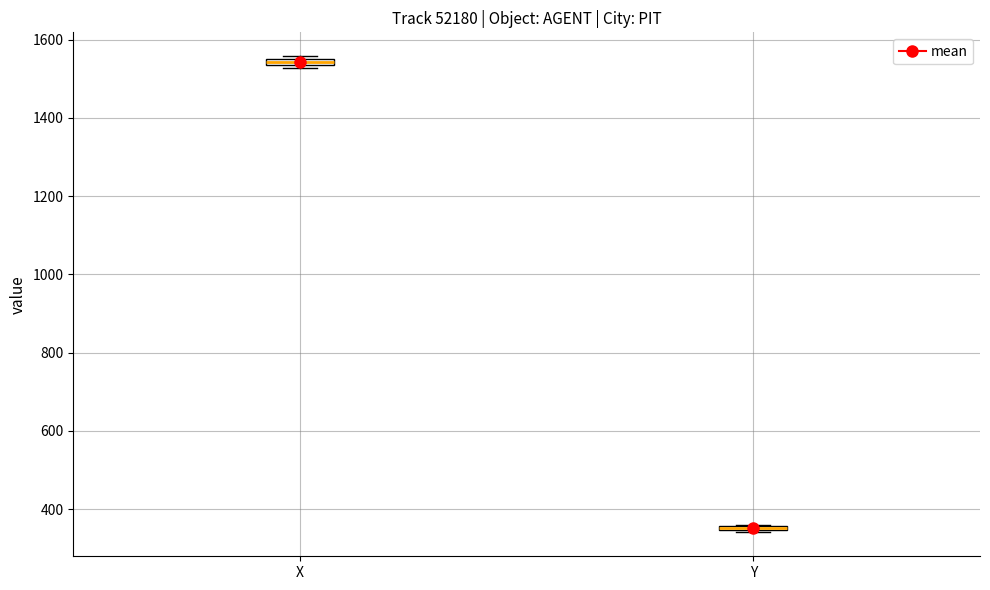

Where is the lower edge of the box for X on the y-axis? The values are not printed on the chart, so give them approximately, as read against the axis.

1540